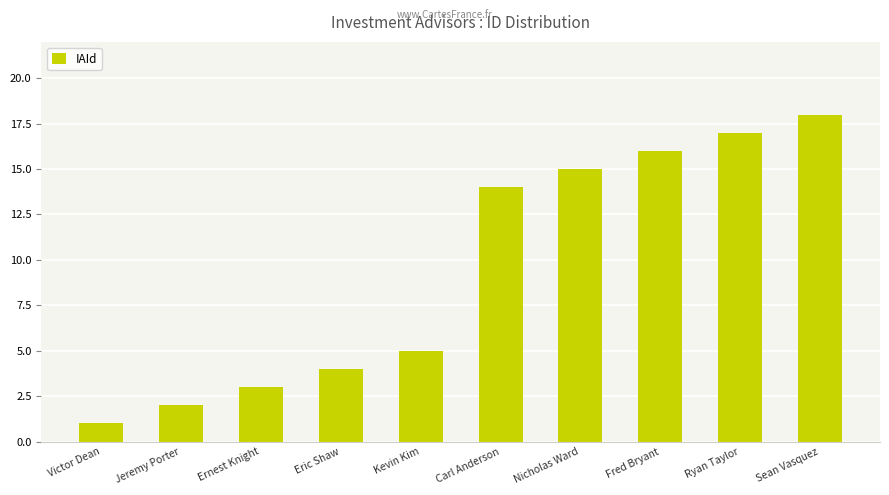

Reading right to left, what are all the values shown in this chart?

Sean Vasquez=18	Ryan Taylor=17	Fred Bryant=16	Nicholas Ward=15	Carl Anderson=14	Kevin Kim=5	Eric Shaw=4	Ernest Knight=3	Jeremy Porter=2	Victor Dean=1